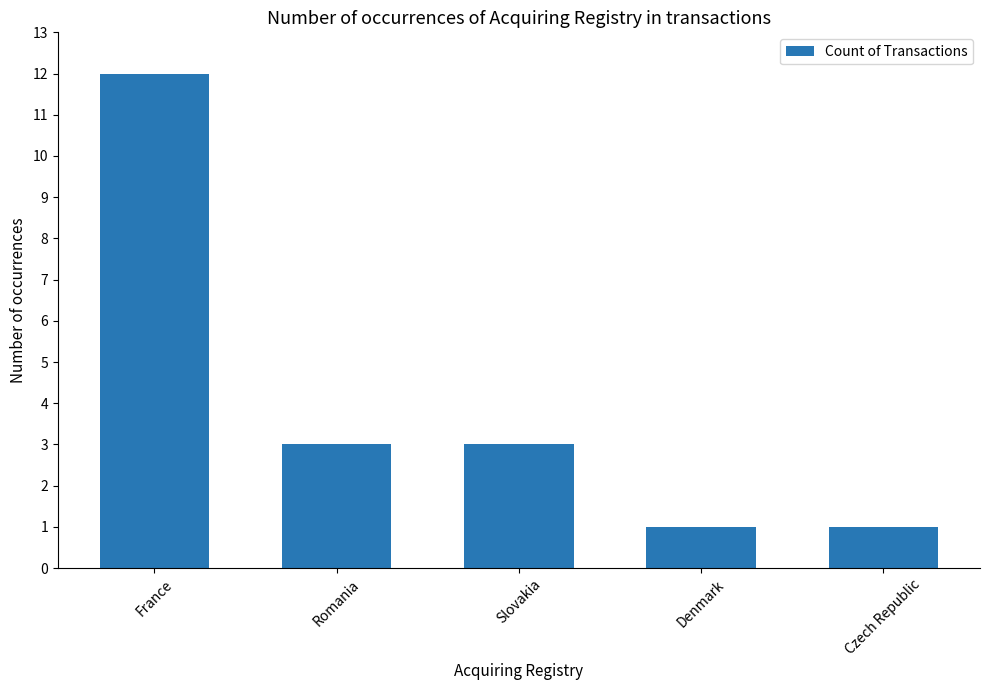

True or false: the data shows 1 at Slovakia.

False